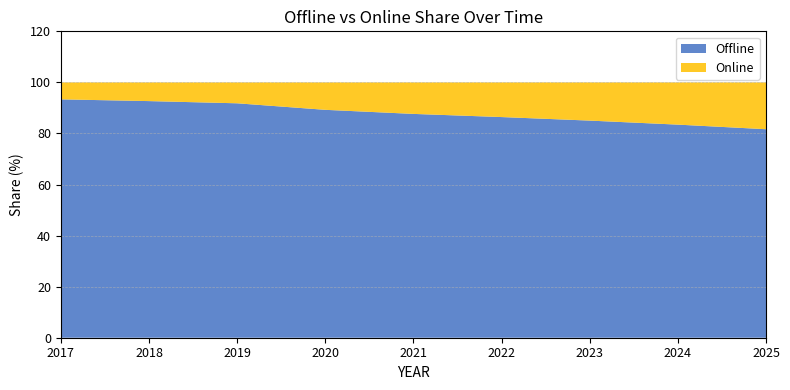

Reading left to right, list all the values displayed in this chart.

Offline: 93.4	92.7	91.8	89.3	87.7	86.4	85.0	83.5	81.7
Online: 6.6	7.3	8.2	10.7	12.3	13.6	15.0	16.5	18.3